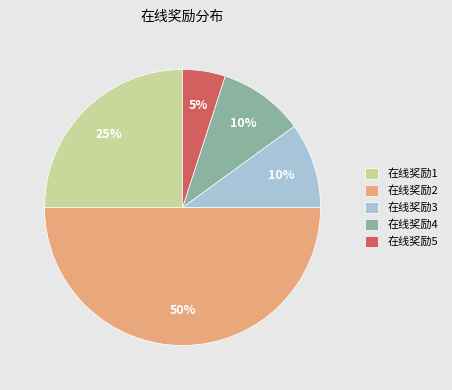

Is the sum of 在线奖励1 and 在线奖励5 greater than half?

No